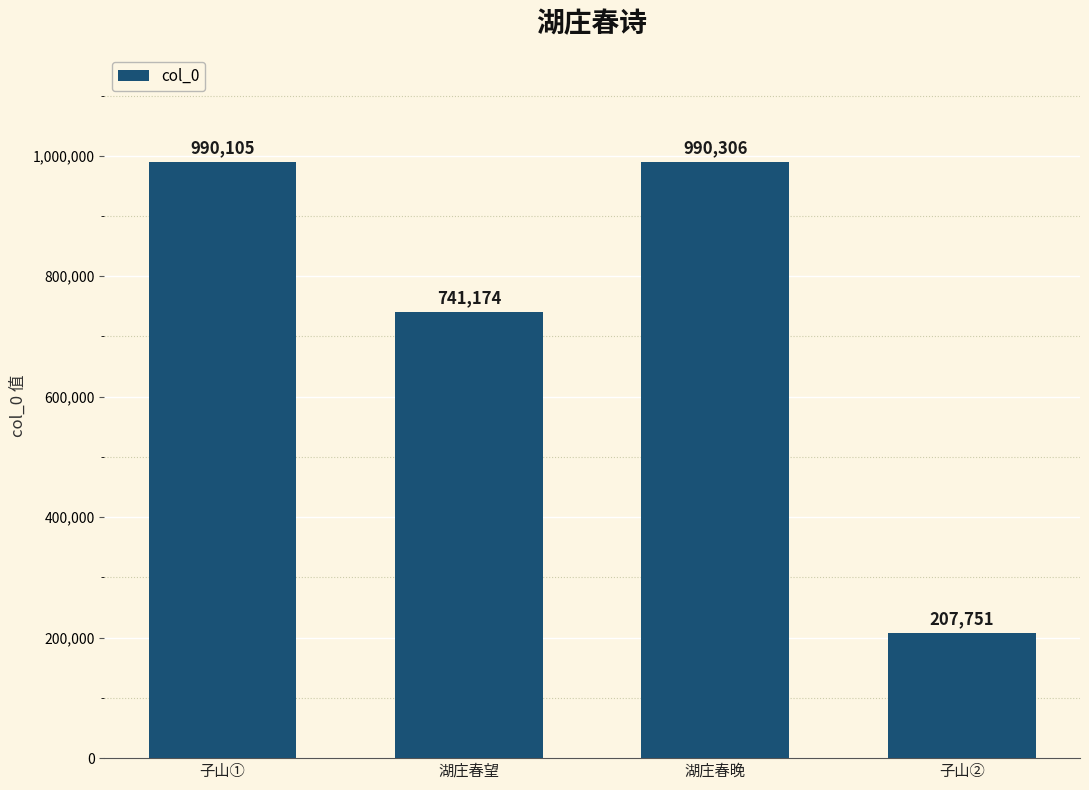

What is the value of the 4th bar from the left?

207751